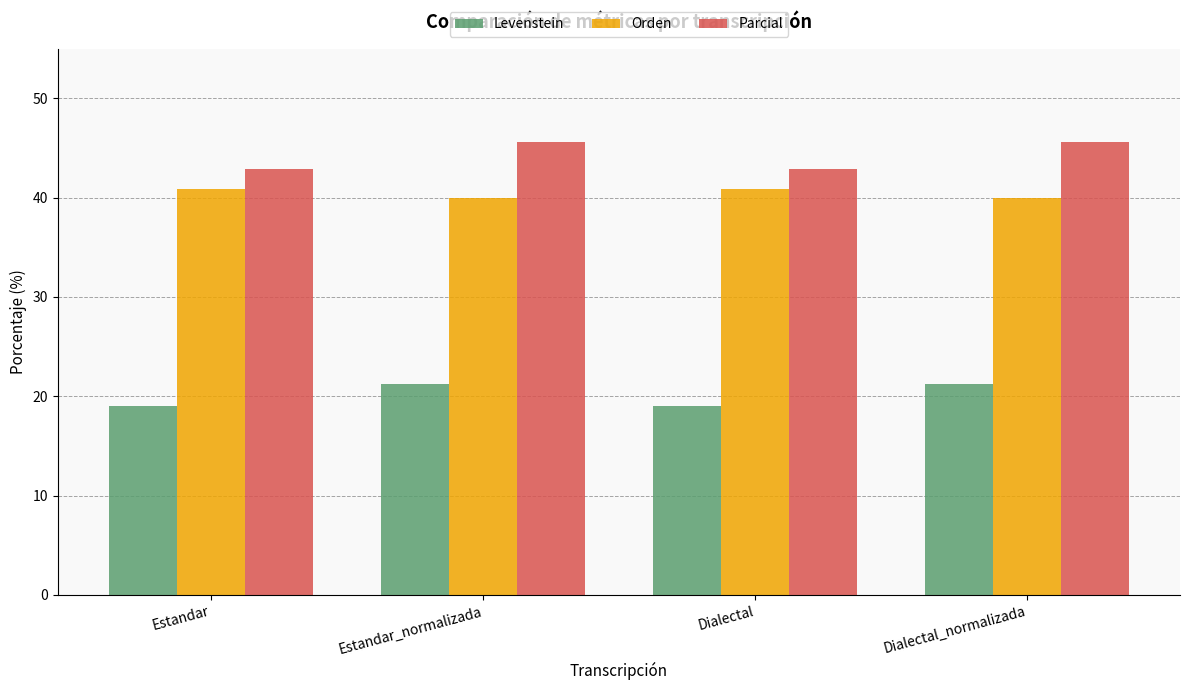

Rank the series at Estandar_normalizada from lowest to highest value.

Levenstein, Orden, Parcial